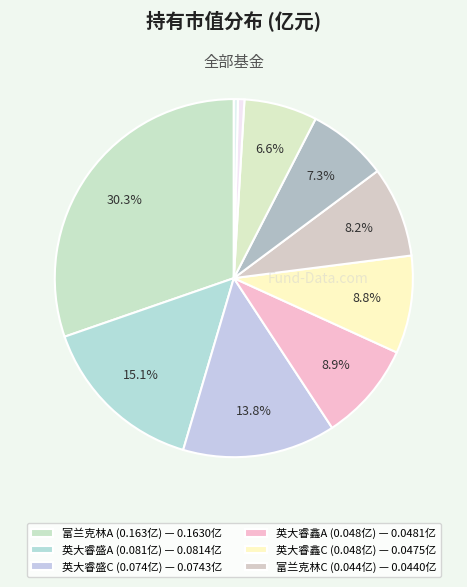

How many slices are in this pie chart?

10